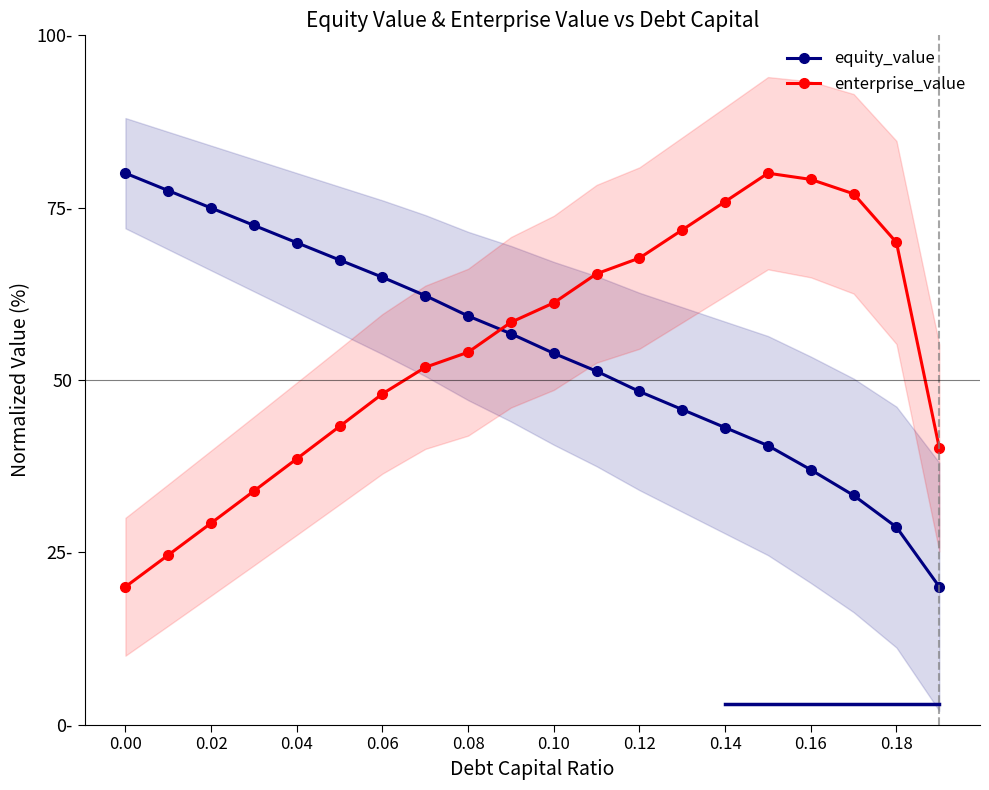

Is this an area chart (filled region under the line)?

No